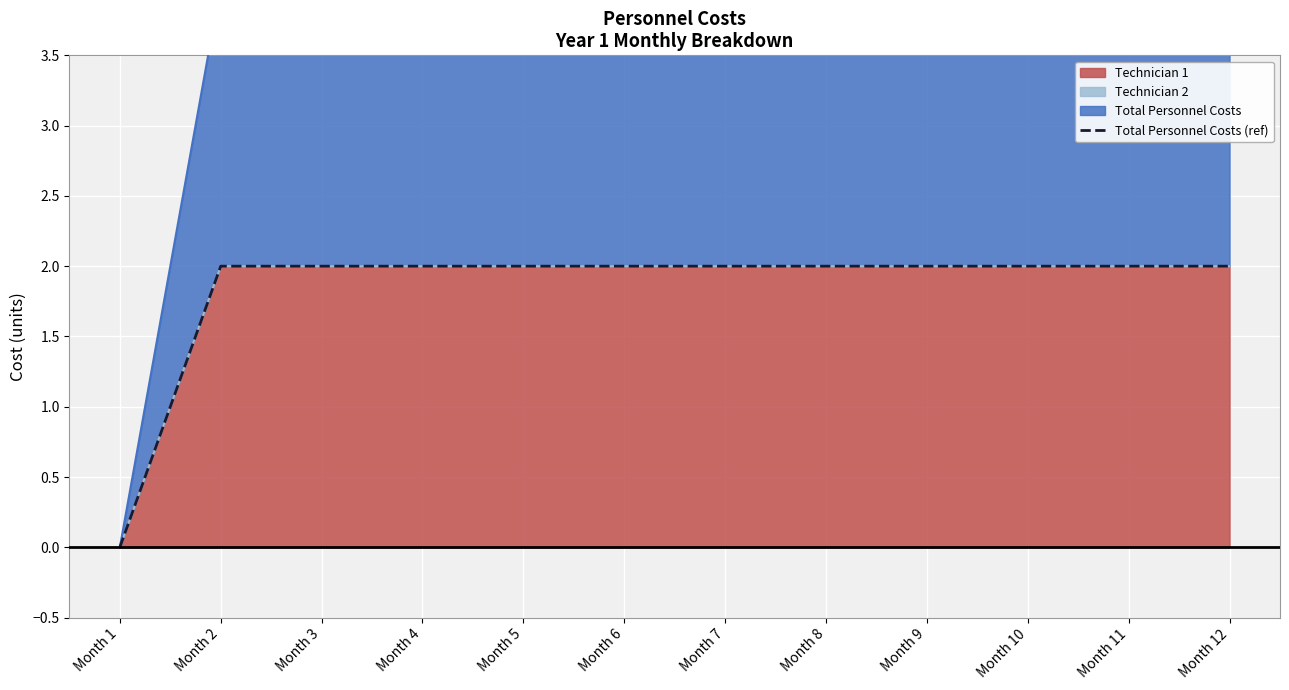

The chart shows a value of 2 at Month 3. True or false?

True